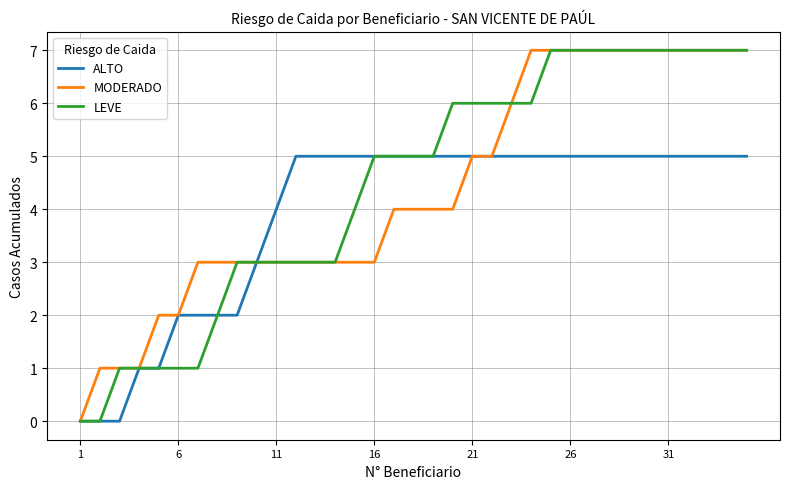

What is the maximum value for MODERADO?

7